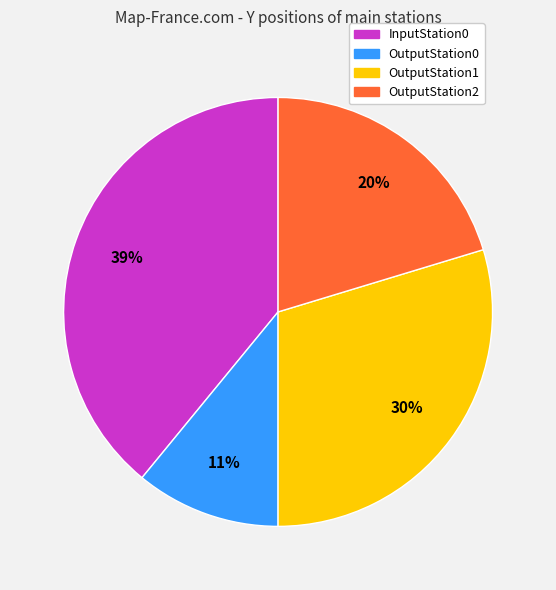

Approximately how many times larger is the value at OutputStation2 compared to InputStation0?

0.5